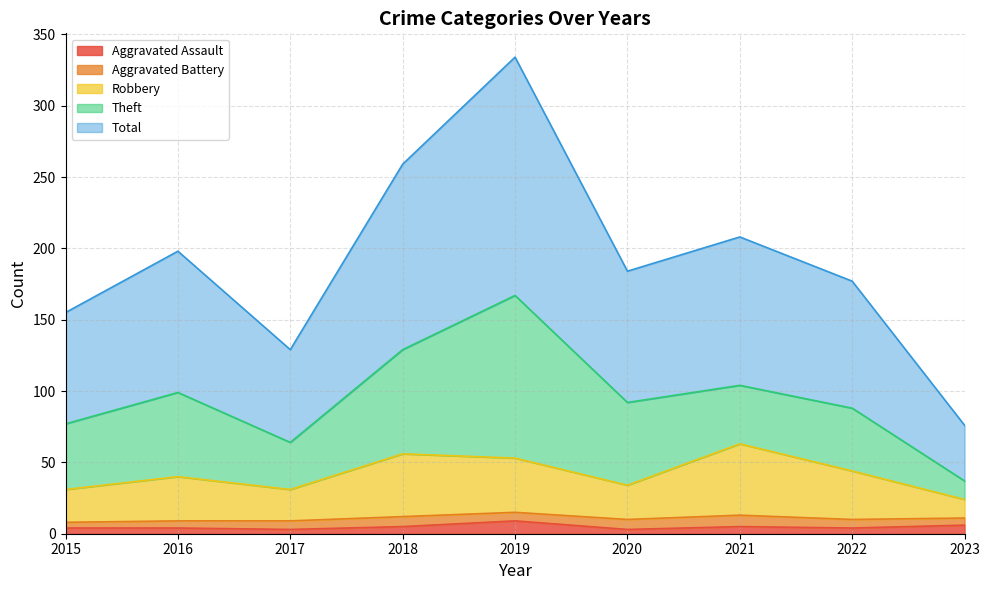

At which category is the sum across all series the highest?

2019